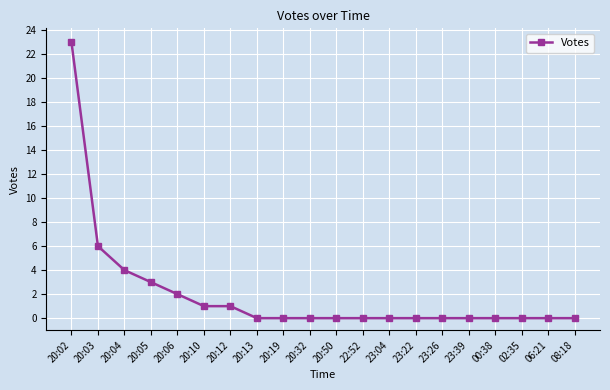

Reading left to right, what are all the values shown in this chart?

23	6	4	3	2	1	1	0	0	0	0	0	0	0	0	0	0	0	0	0